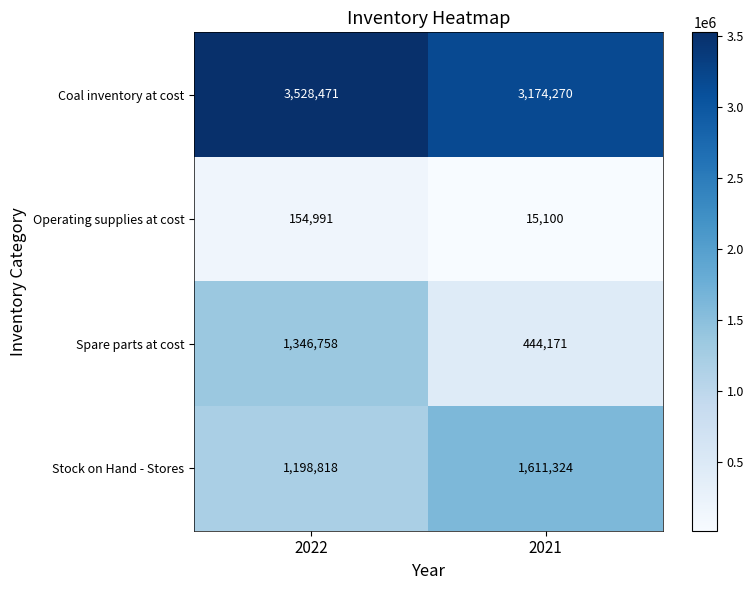

What is the sum of the Coal inventory at cost values at 2021 and 2022?

6702741